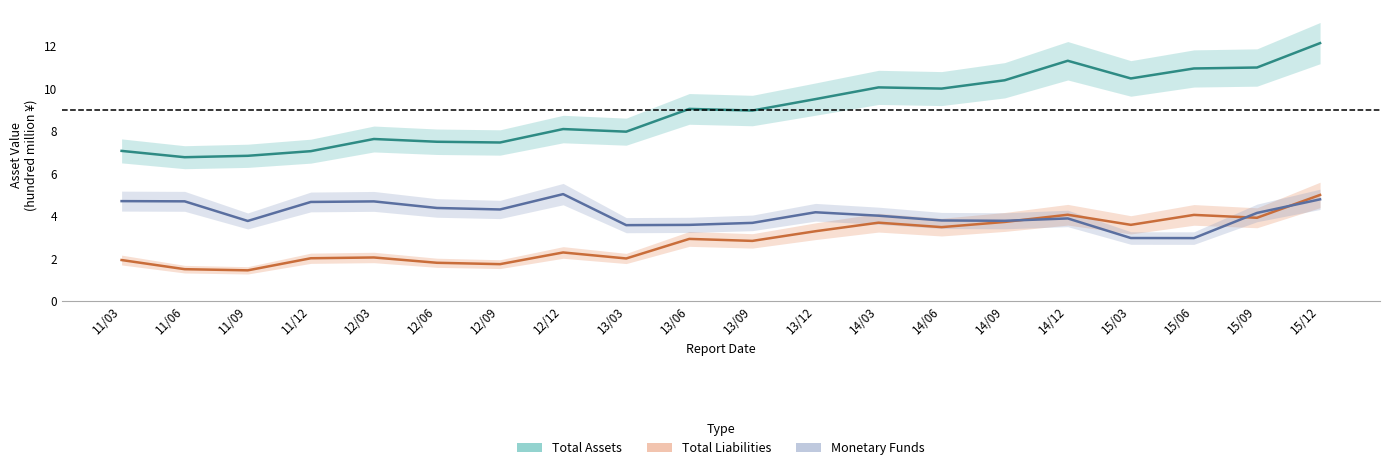

What are all the series names shown in the legend?

TOTAL_ASSETS, TOTAL_LIABILITIES, MONETARYFUNDS